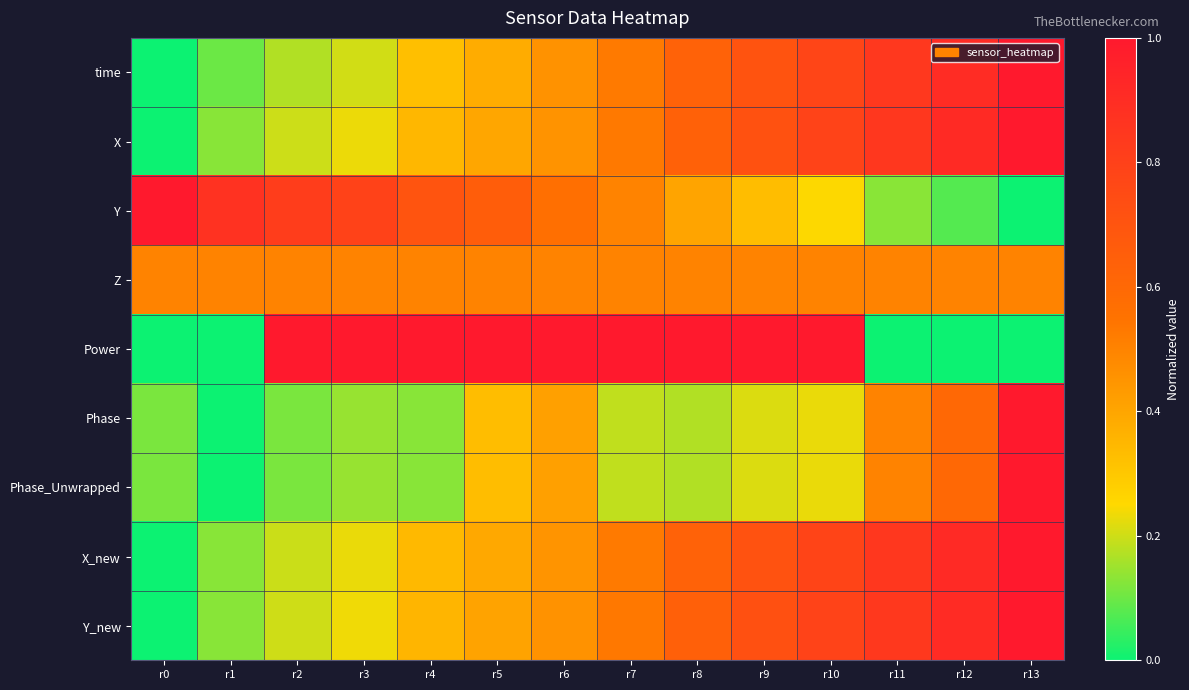

Reading left to right, list all the values displayed in this chart.

time: r0=0.0	r1=0.1	r2=0.2	r3=0.2	r4=0.3	r5=0.4	r6=0.5	r7=0.5	r8=0.6	r9=0.7	r10=0.8	r11=0.8	r12=0.9	r13=1.0
X: r0=0.0	r1=0.1	r2=0.2	r3=0.2	r4=0.3	r5=0.4	r6=0.5	r7=0.5	r8=0.6	r9=0.7	r10=0.8	r11=0.8	r12=0.9	r13=1.0
Y: r0=1.0	r1=0.9	r2=0.8	r3=0.8	r4=0.7	r5=0.7	r6=0.6	r7=0.5	r8=0.4	r9=0.3	r10=0.2	r11=0.1	r12=0.1	r13=0.0
Z: r0=0.5	r1=0.5	r2=0.5	r3=0.5	r4=0.5	r5=0.5	r6=0.5	r7=0.5	r8=0.5	r9=0.5	r10=0.5	r11=0.5	r12=0.5	r13=0.5
Power: r0=0.0	r1=0.0	r2=1.0	r3=1.0	r4=1.0	r5=1.0	r6=1.0	r7=1.0	r8=1.0	r9=1.0	r10=1.0	r11=0.0	r12=0.0	r13=0.0
Phase: r0=0.1	r1=0.0	r2=0.1	r3=0.1	r4=0.1	r5=0.3	r6=0.4	r7=0.2	r8=0.2	r9=0.2	r10=0.2	r11=0.5	r12=0.6	r13=1.0
Phase_Unwrapped: r0=0.1	r1=0.0	r2=0.1	r3=0.1	r4=0.1	r5=0.3	r6=0.4	r7=0.2	r8=0.2	r9=0.2	r10=0.2	r11=0.5	r12=0.6	r13=1.0
X_new: r0=0.0	r1=0.1	r2=0.2	r3=0.2	r4=0.3	r5=0.4	r6=0.5	r7=0.5	r8=0.6	r9=0.7	r10=0.8	r11=0.8	r12=0.9	r13=1.0
Y_new: r0=0.0	r1=0.1	r2=0.2	r3=0.2	r4=0.4	r5=0.4	r6=0.5	r7=0.5	r8=0.6	r9=0.7	r10=0.8	r11=0.8	r12=0.9	r13=1.0